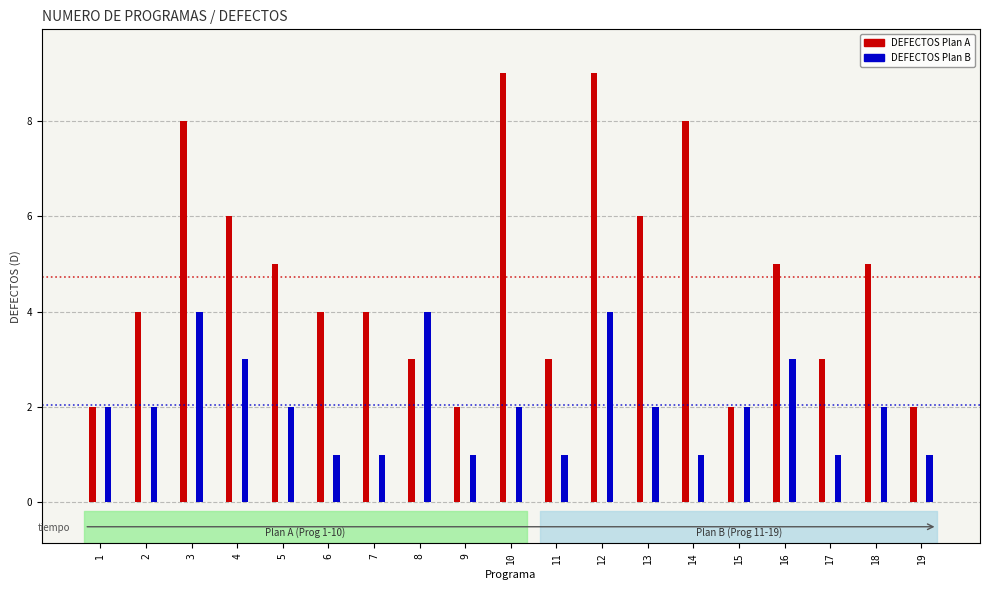

Is the value of DEFECTOS Plan A at 3 greater than the value of DEFECTOS Plan B at 17?

Yes